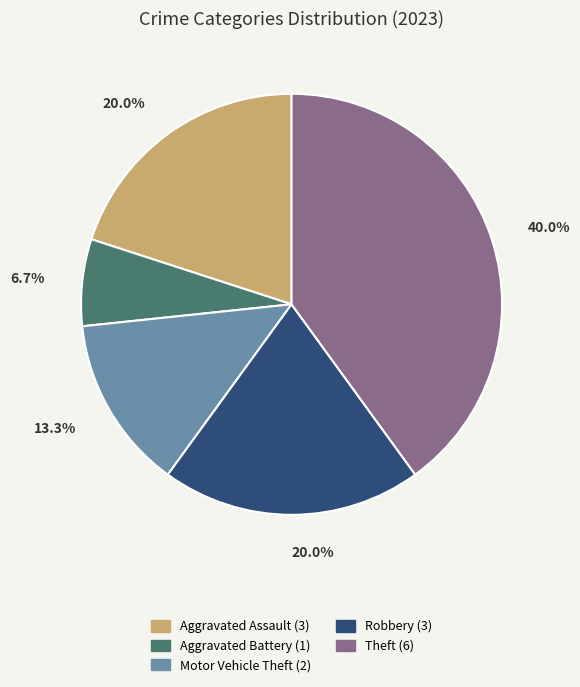

Is it true that Robbery is 20% of the pie?

True